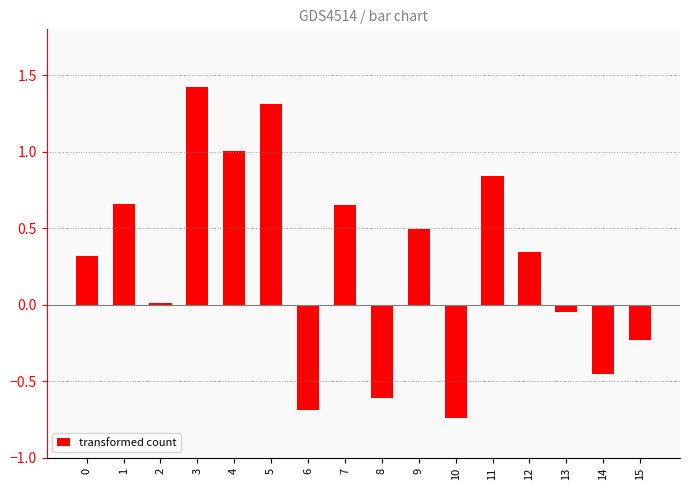

Which has a higher value, 12 or 2?

12